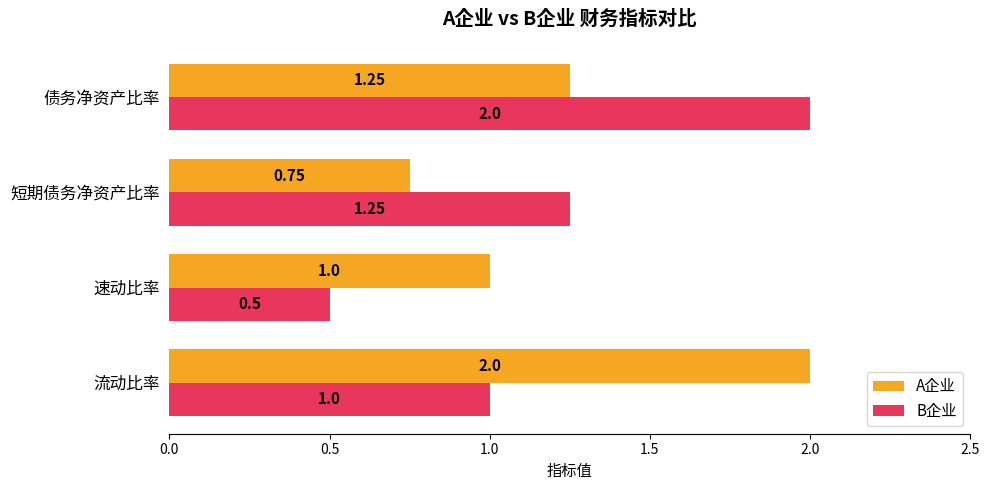

How many data points does each series have?

4